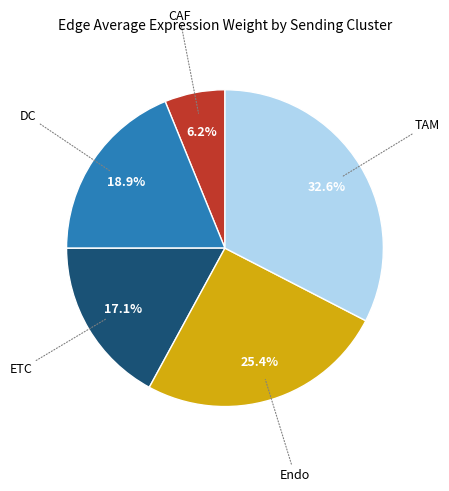

Does any single category account for the majority?

No